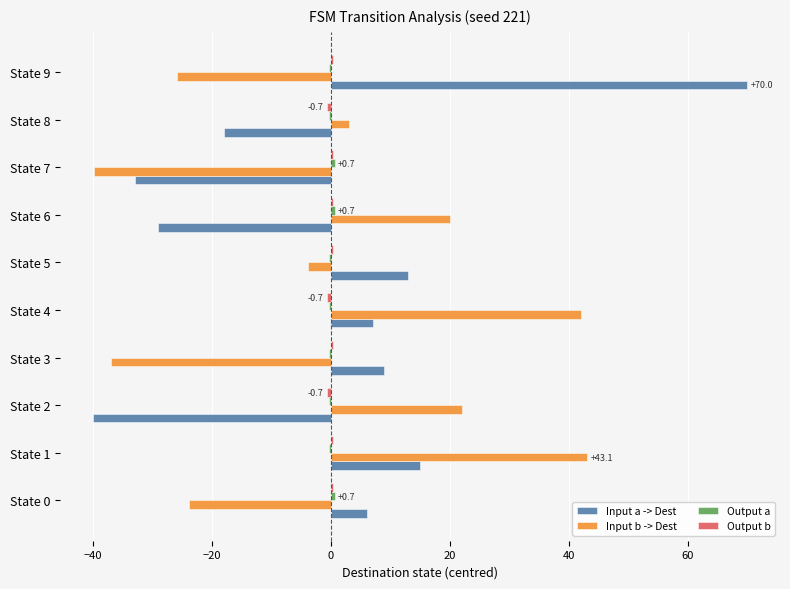

At which category is the sum across all series the highest?

State 1